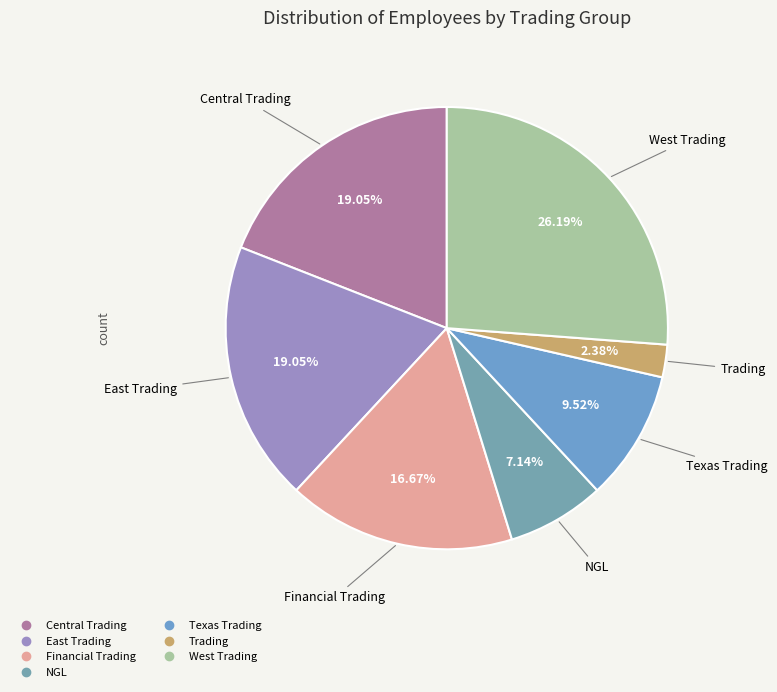

Combined, what portion of the pie is Texas Trading and East Trading?

28.6%